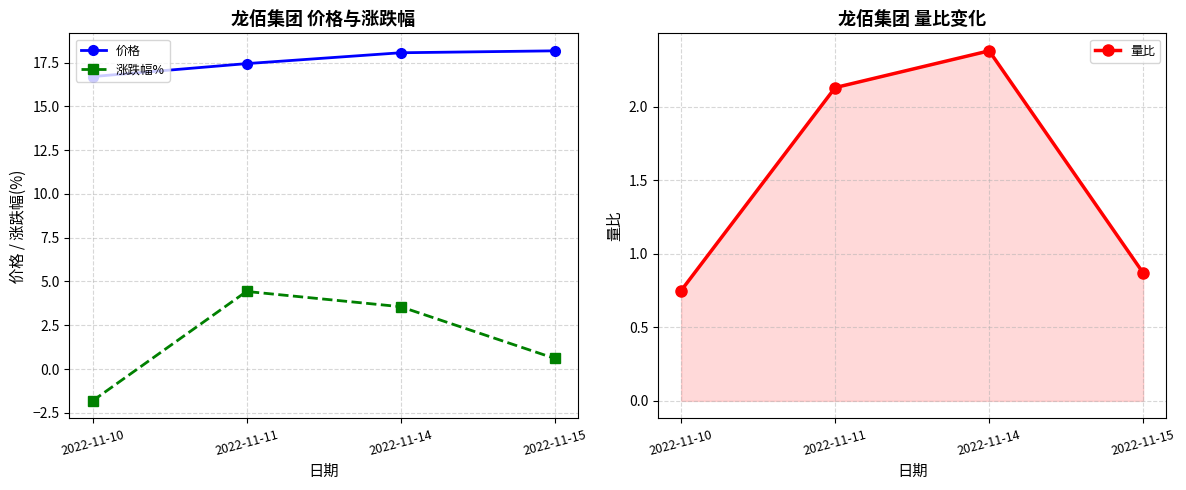

Which category has the highest value across all series?

2022-11-15